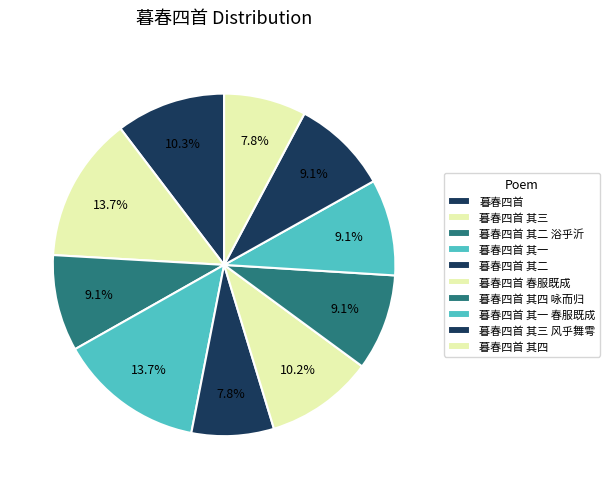

Does 暮春四首 其一 account for over 50% of the chart?

No